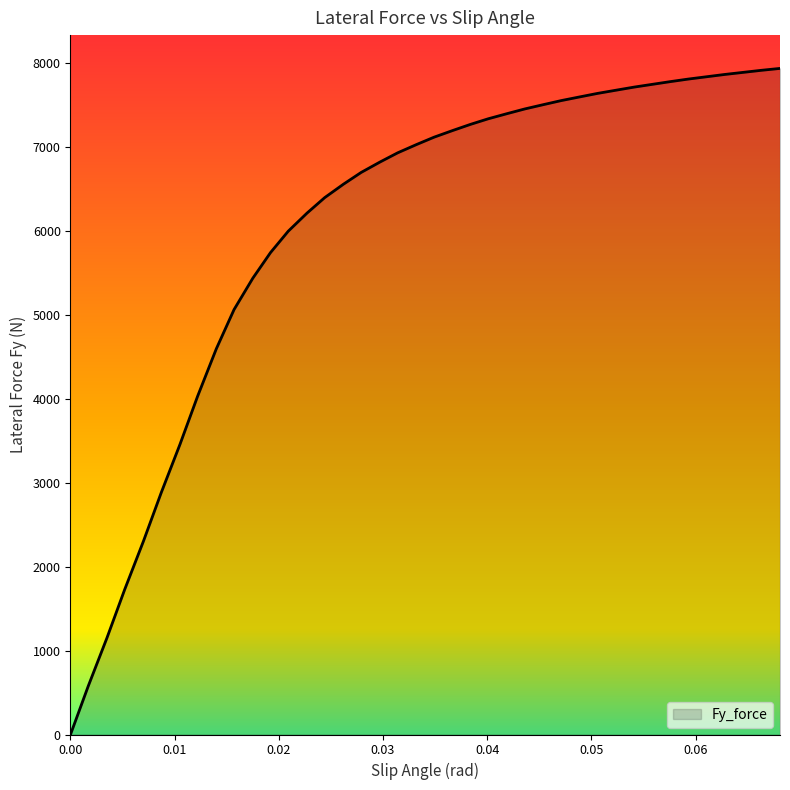

What is the difference between the maximum and minimum values?

7939.4